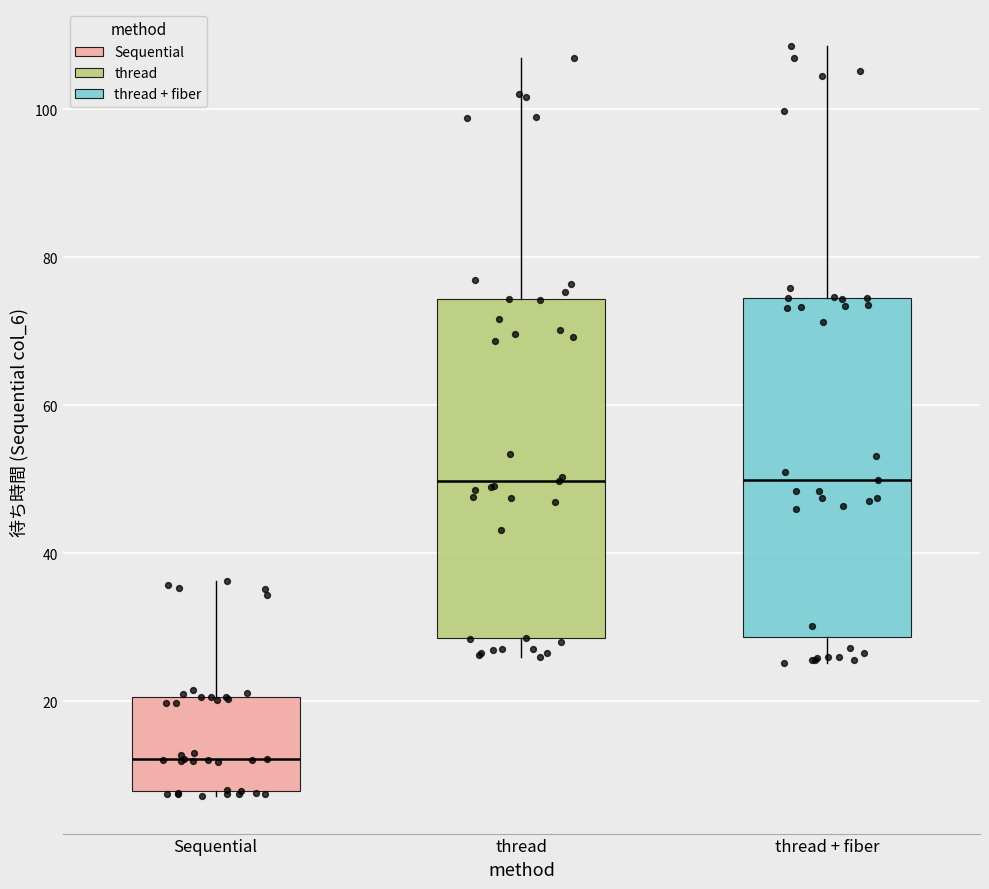

Reading left to right, read every box against the y-axis: the position of its median line, the range the box covers, and the ends of its whiskers. The values are not printed on the chart, so give them approximately, as read against the axis.

Sequential: median 12, box 8 to 20, whiskers 8 (just below the box's lower edge) to 36
thread: median 50, box 28 to 74, whiskers 26 to 106
thread + fiber: median 50, box 28 to 74, whiskers 26 to 108